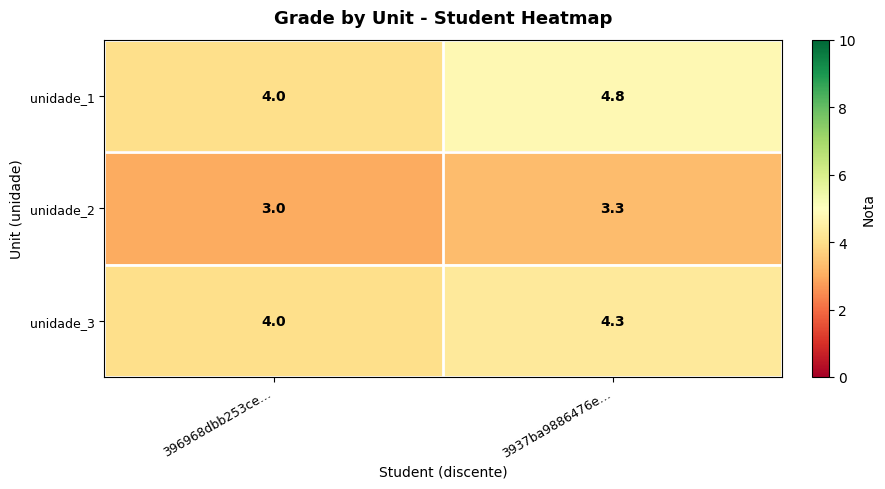

True or false: unidade_1 has a value of 4.0 at 396968dbb253ce….

True